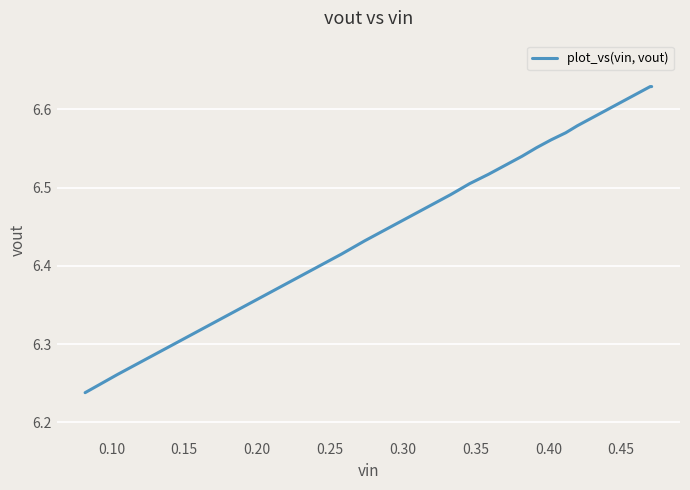

What is the label of the 7th point from the left?

0.35